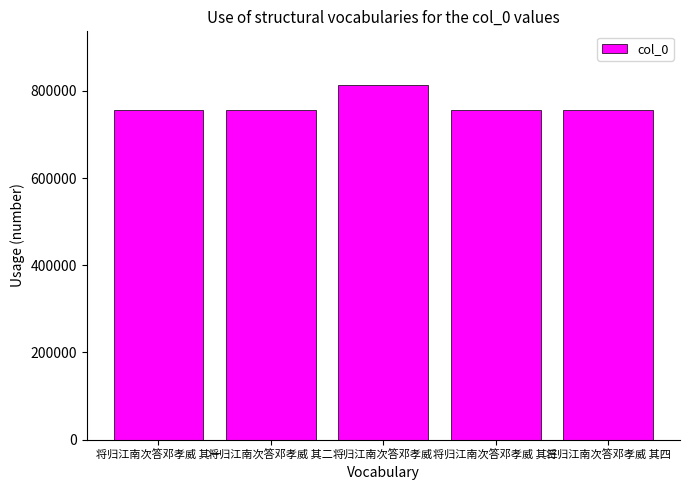

What is the difference between the maximum and second lowest values?

57441